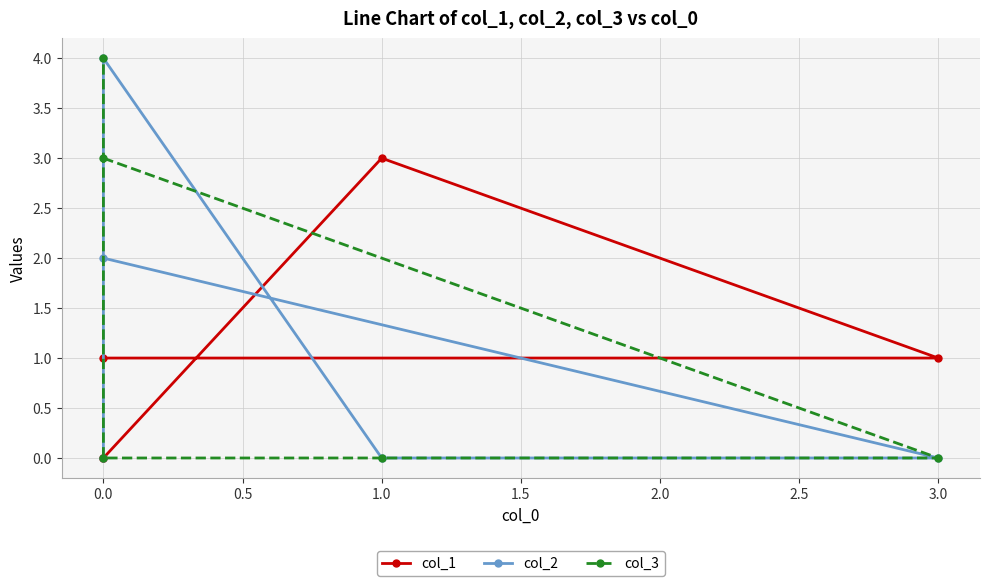

What is the label of the 2nd point from the right?

1.0